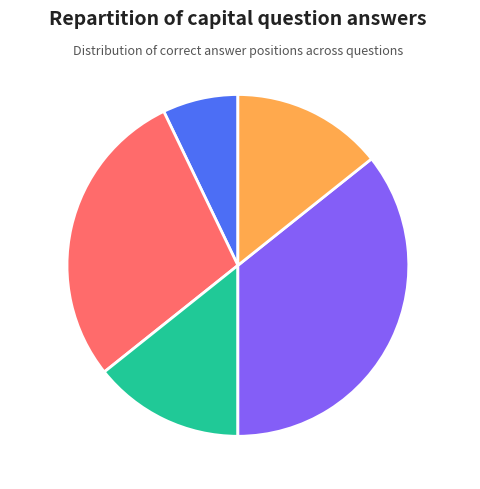

Between Germany and France, which is larger?

Germany